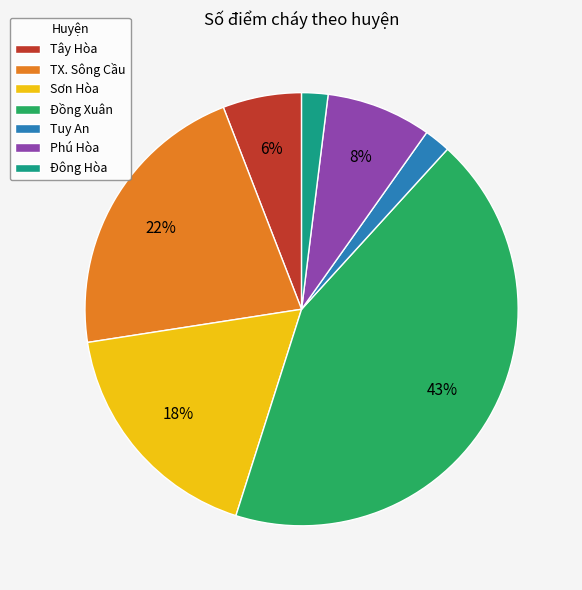

How many segments does this pie chart have?

7